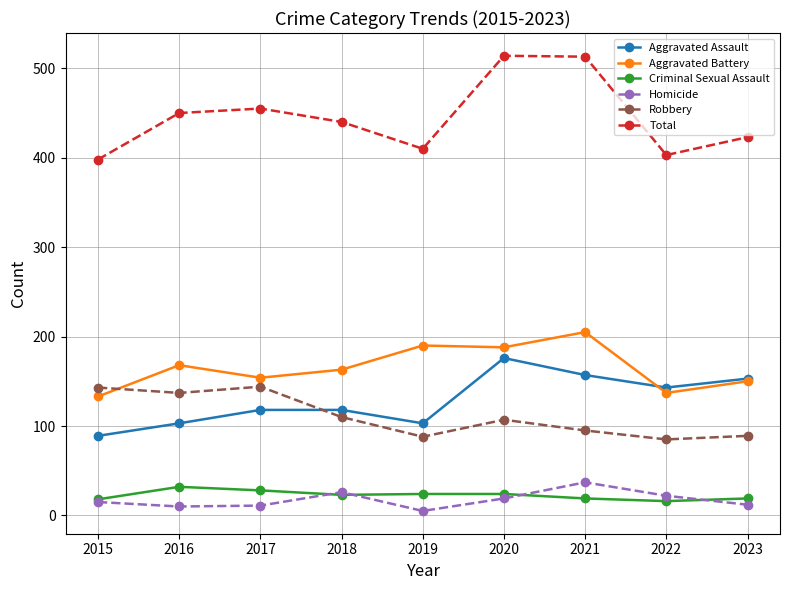

What is the greatest value displayed?

514